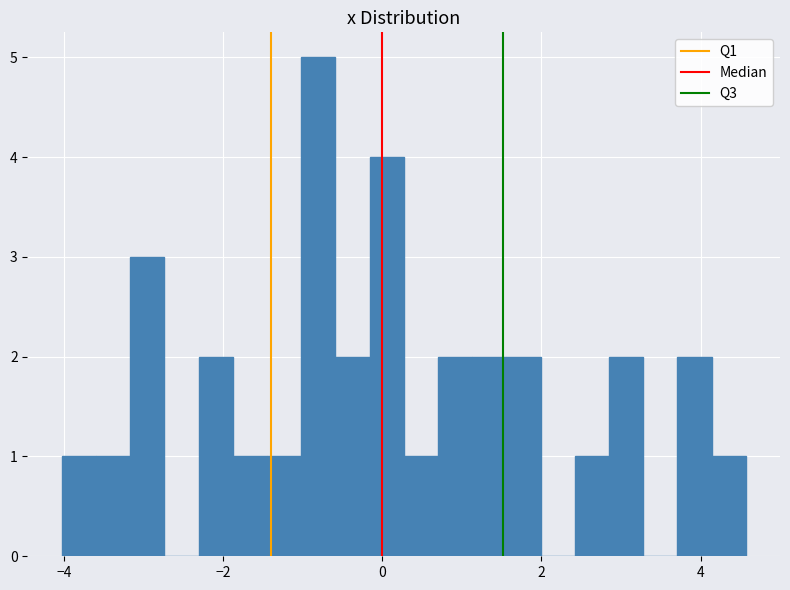

Read against the x-axis, roughly where is the centre of the tallest bar?

-0.8